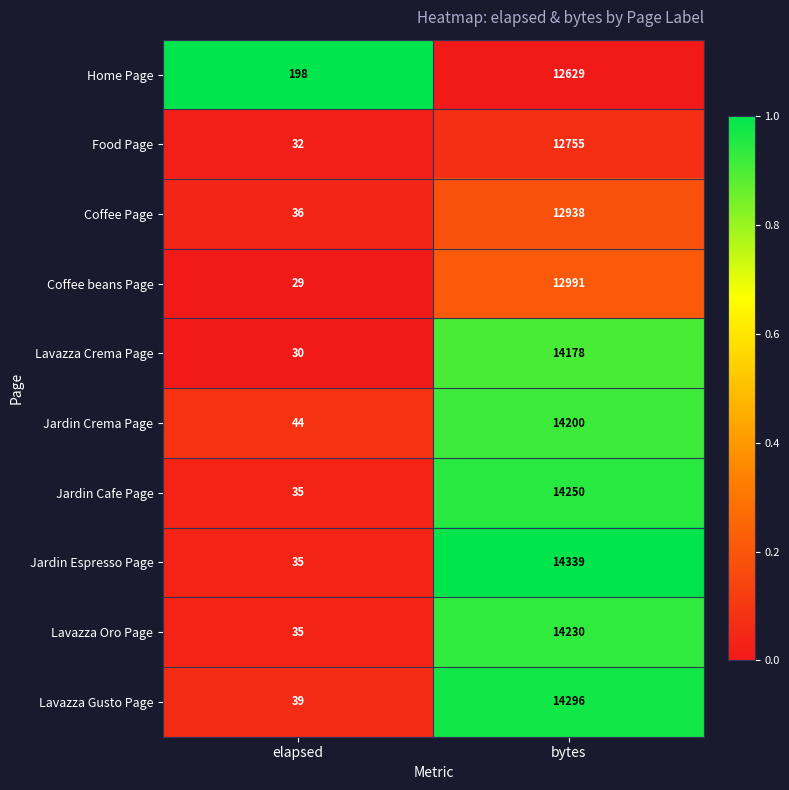

At bytes, list the series in order from smallest to largest.

Home Page, Food Page, Coffee Page, Coffee beans Page, Lavazza Crema Page, Jardin Crema Page, Lavazza Oro Page, Jardin Cafe Page, Lavazza Gusto Page, Jardin Espresso Page